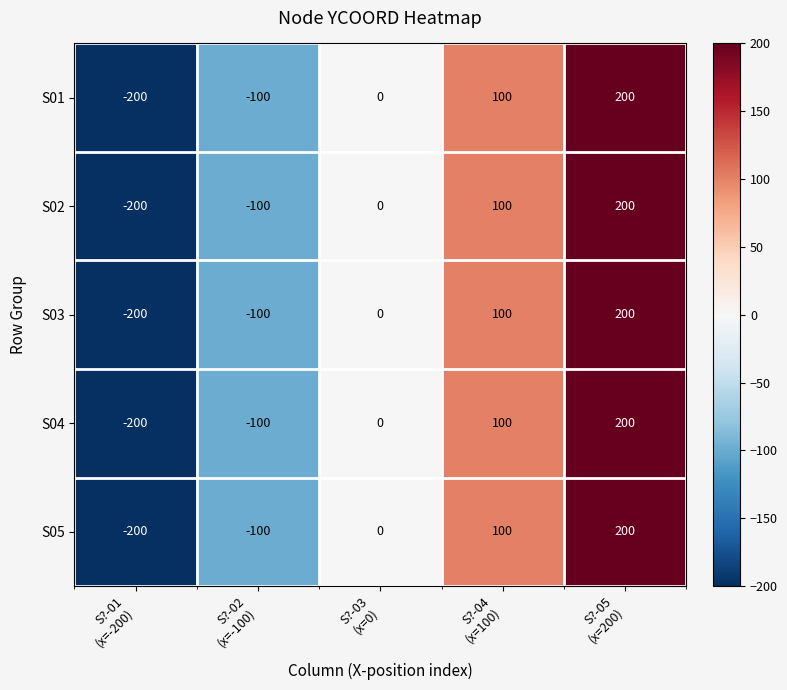

Count the S03 values in the range -100 to 100.

3